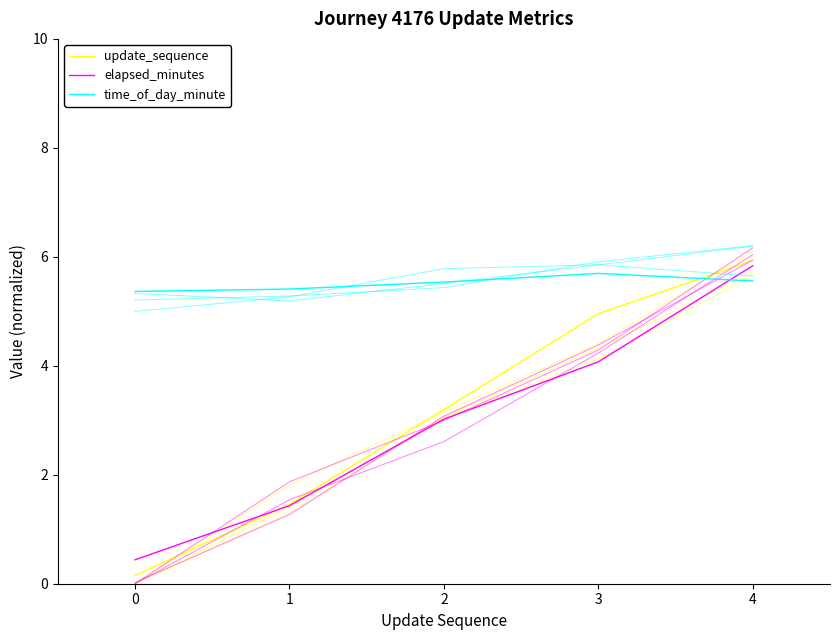

What is the value of the elapsed_minutes point at the 5th from the left?

5.8